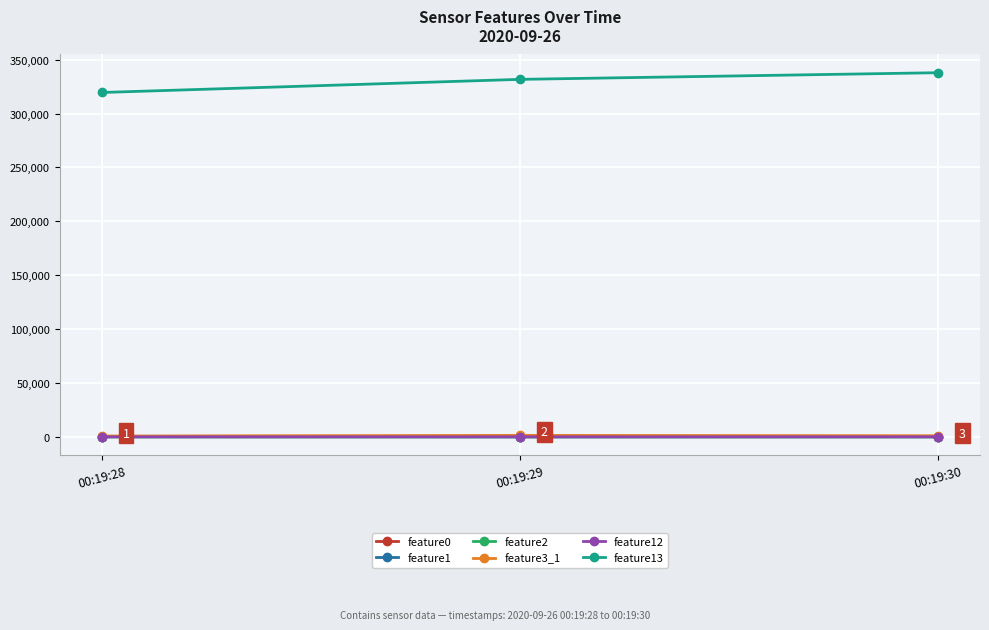

At how many categories does at least one series exceed 116802?

3